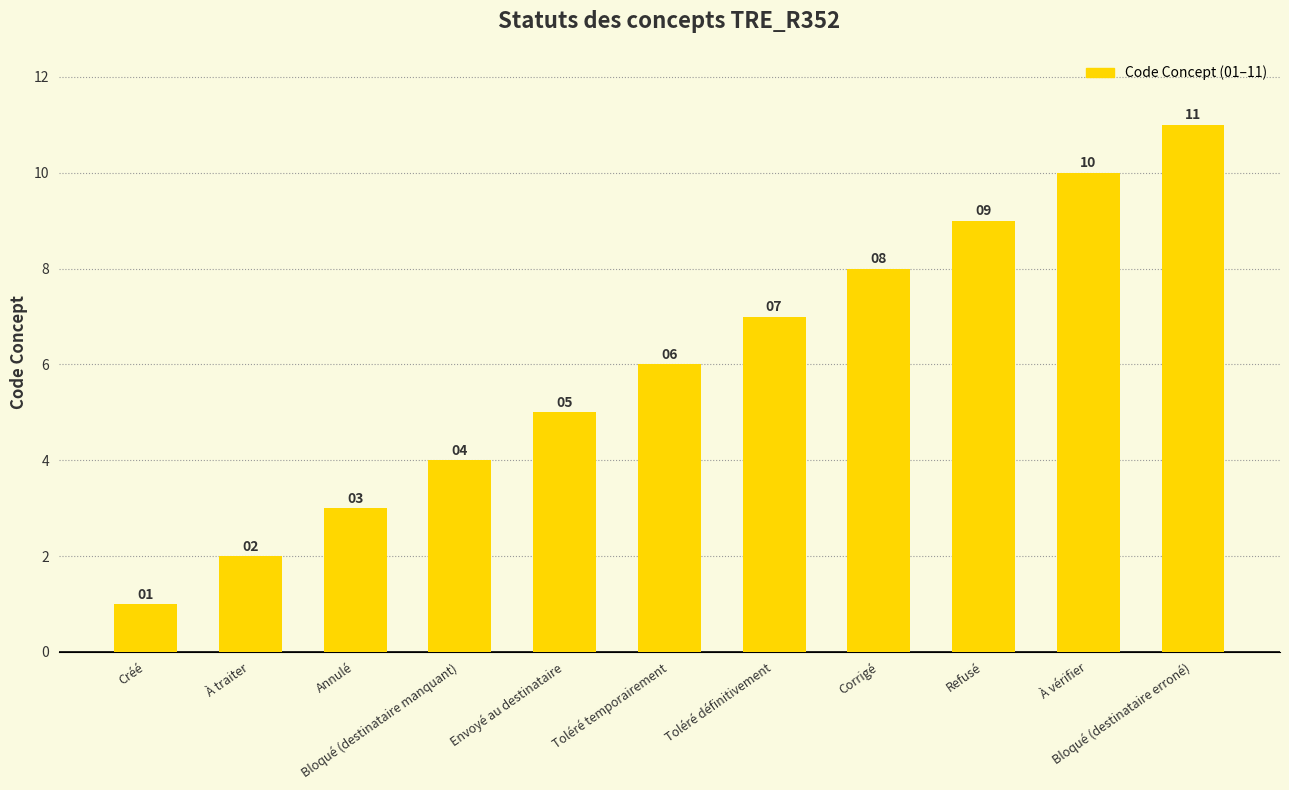

Which label corresponds to the smallest value in the chart?

Créé